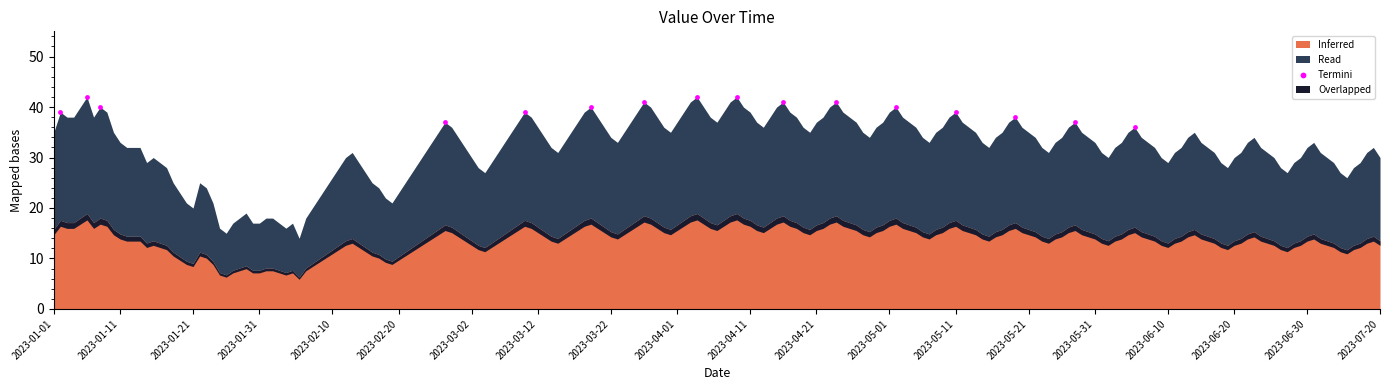

What is the range of Y values (max minus min)?

6